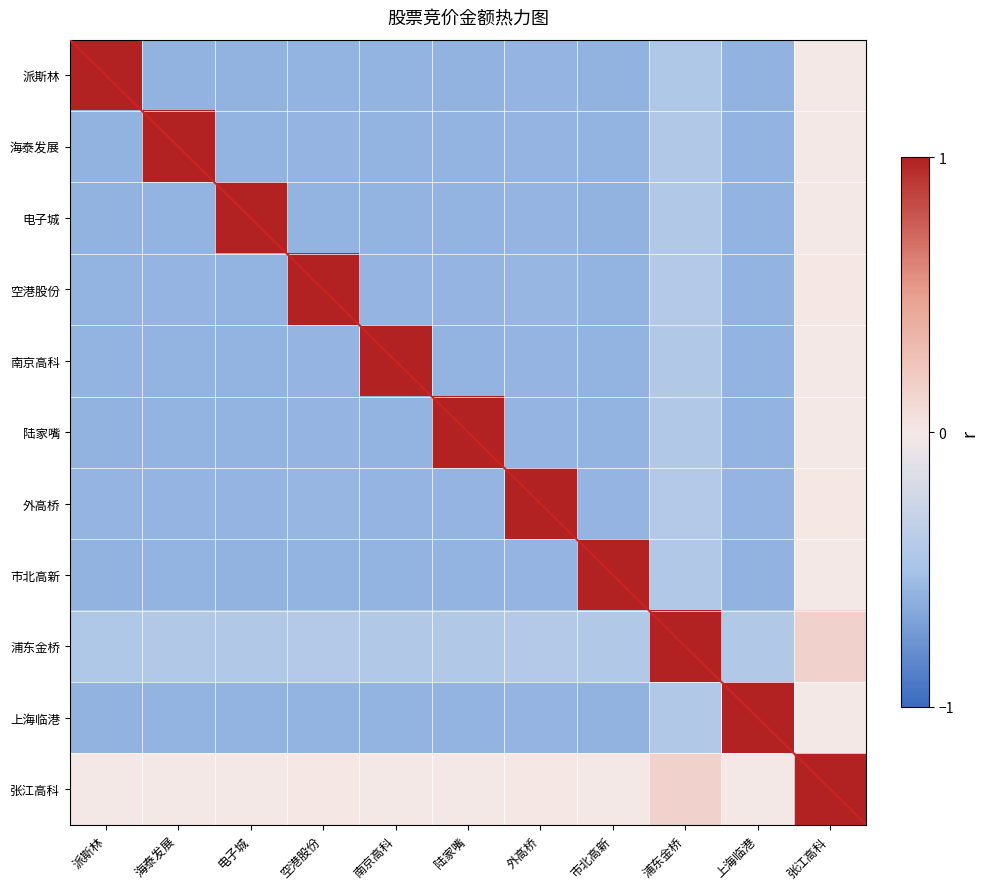

What is the difference between the highest and lowest values at 空港股份?

1.6